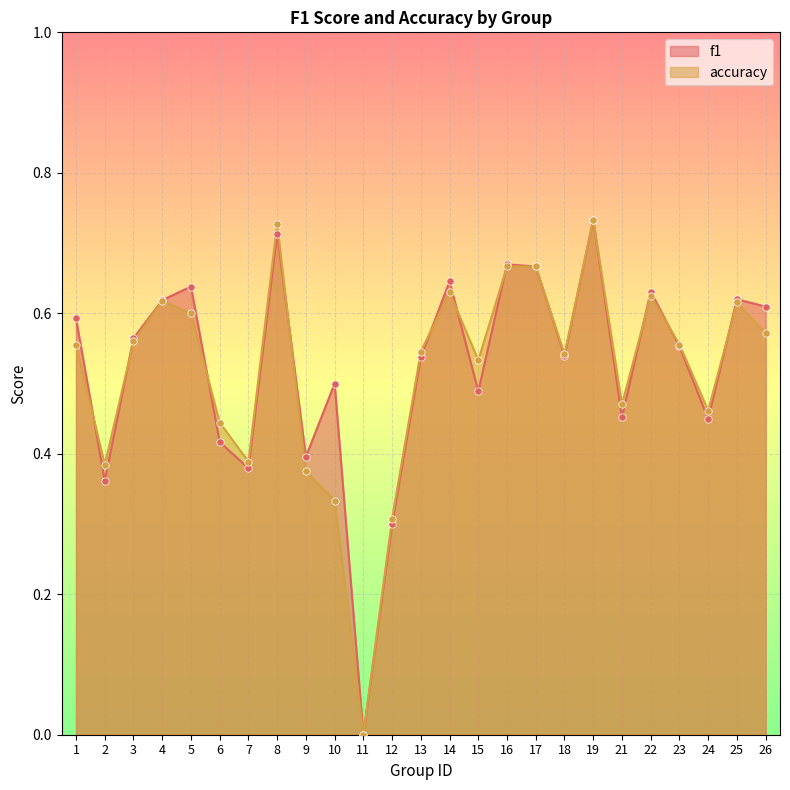

At which category is the sum across all series the highest?

19